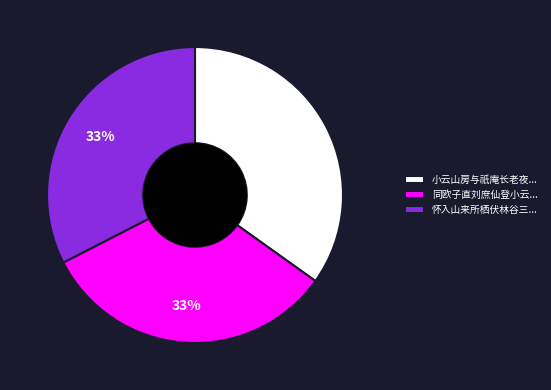

Do 小云山房与祇庵长老夜... and 同欧子直刘庶仙登小云... together represent more than half of the pie?

Yes